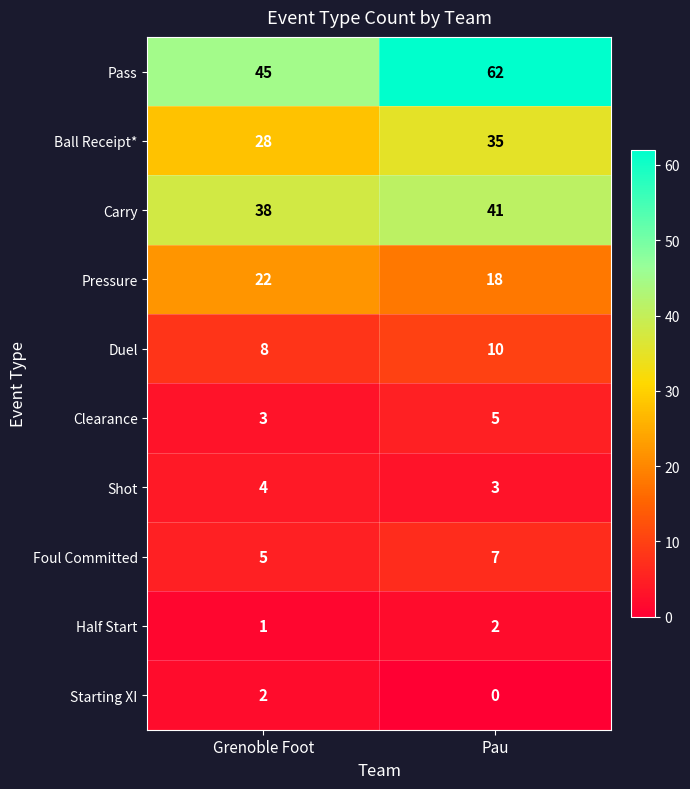

What is the sum of all Pass values?

107